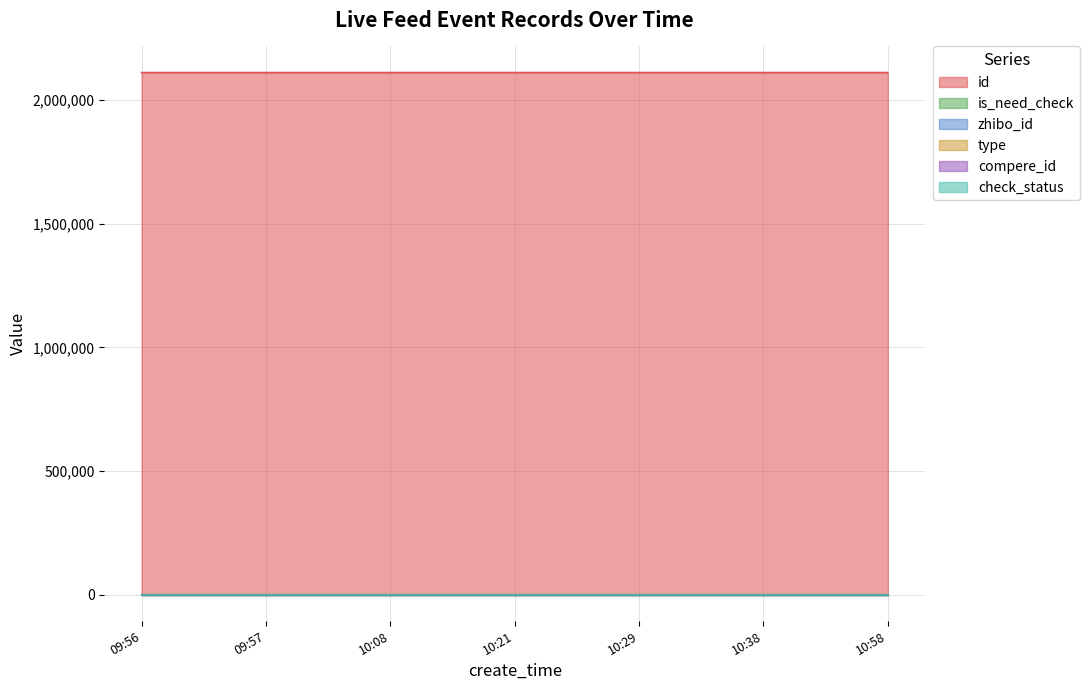

How many positive values does the is_need_check series have?

1